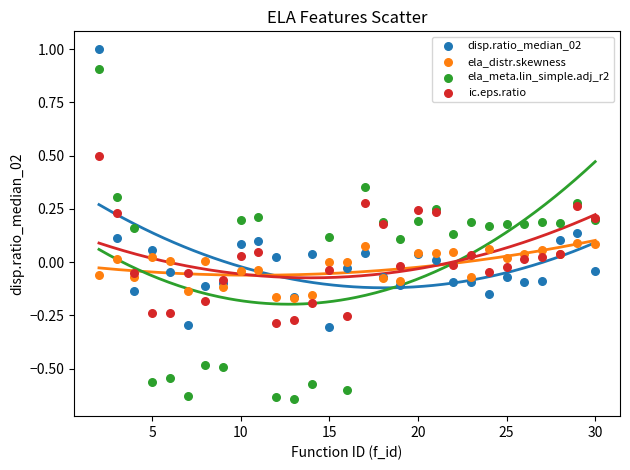

Which series reaches the minimum Y coordinate?

ela_meta.lin_simple.adj_r2